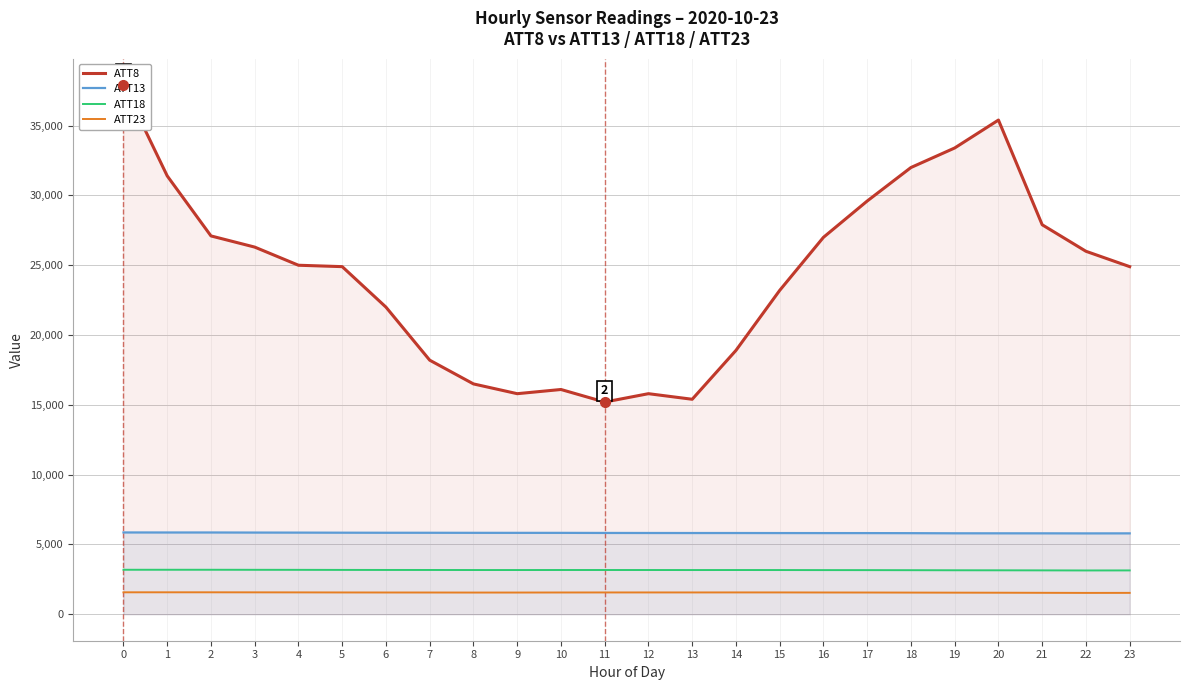

How many values in the ATT8 series exceed 25000?

11